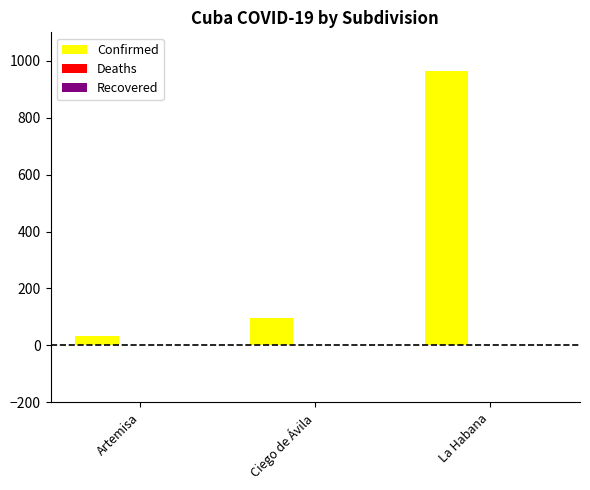

What is the greatest value displayed?

964